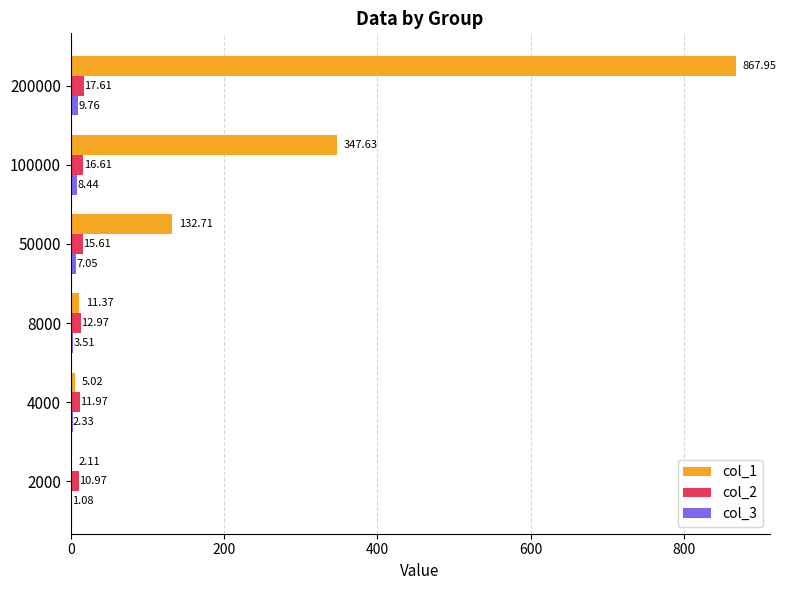

What is the total value across all series at 100000?

372.7